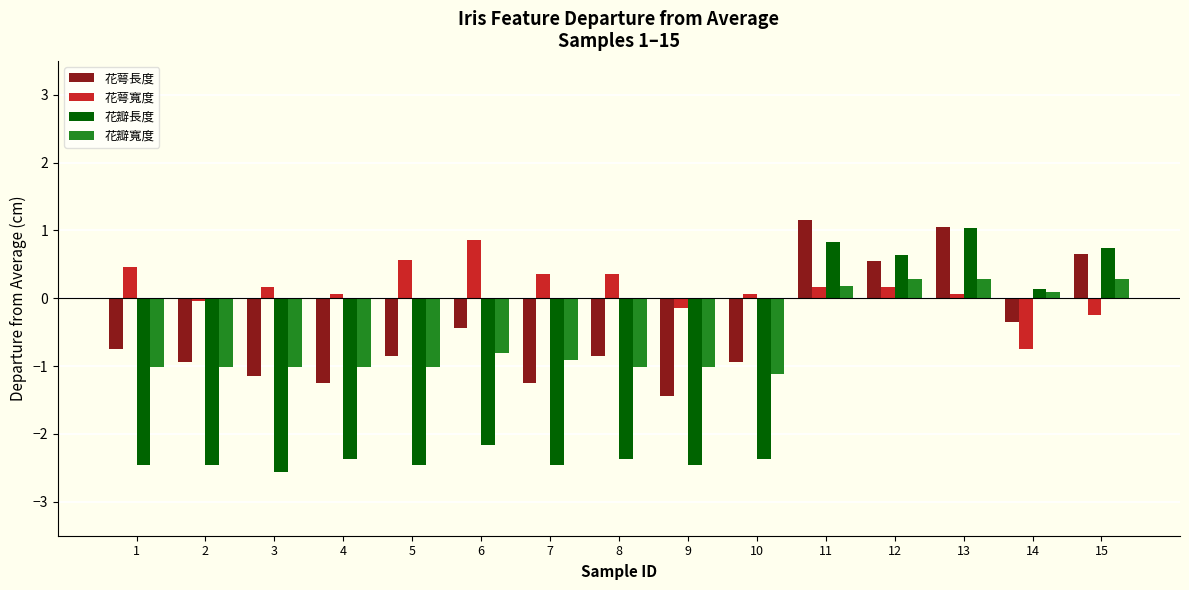

What is the difference between the maximum and minimum values in the 花瓣寬度 series?

1.4